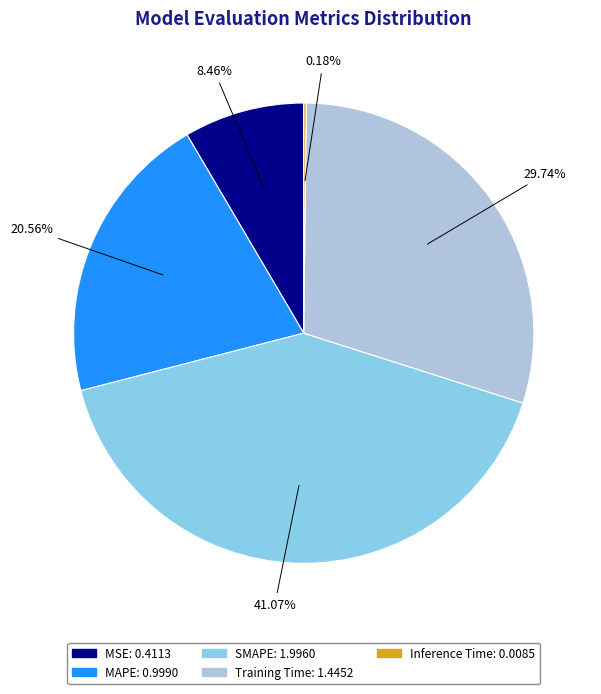

Which slice is the largest?

SMAPE